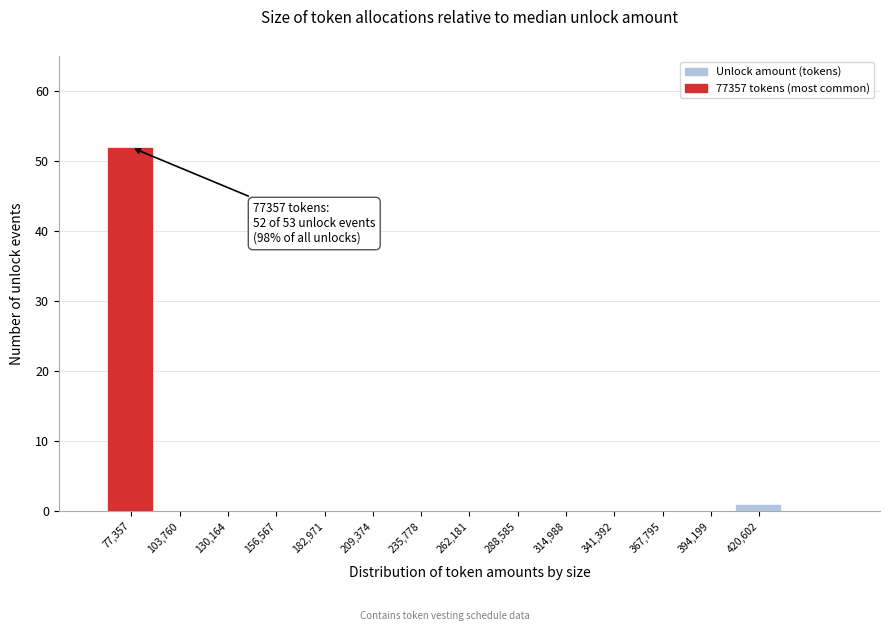

Reading right to left, transcribe all the data shown in this chart.

420,602=1	394,199=0	367,795=0	341,392=0	314,988=0	288,585=0	262,181=0	235,778=0	209,374=0	182,971=0	156,567=0	130,164=0	103,760=0	77,357=52